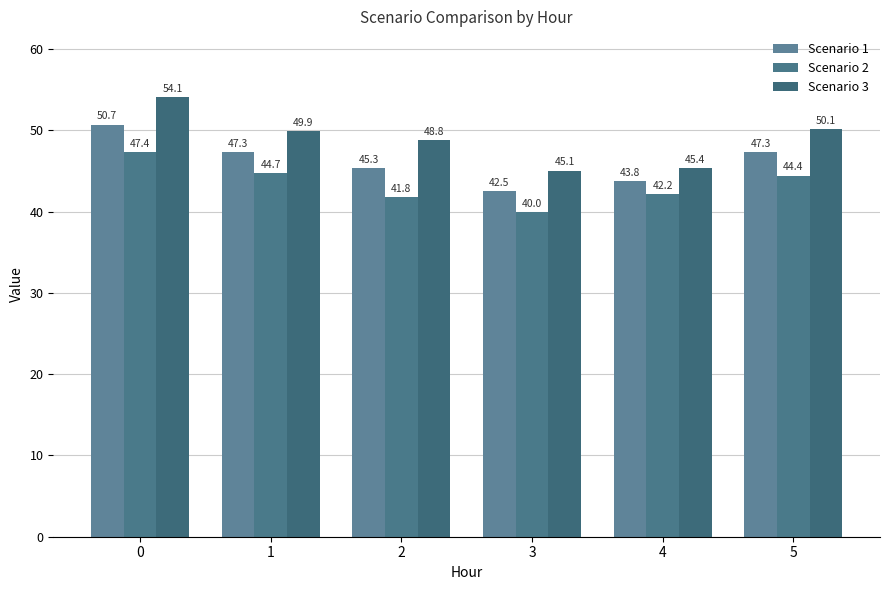

What are all the series names shown in the legend?

Scenario 1, Scenario 2, Scenario 3